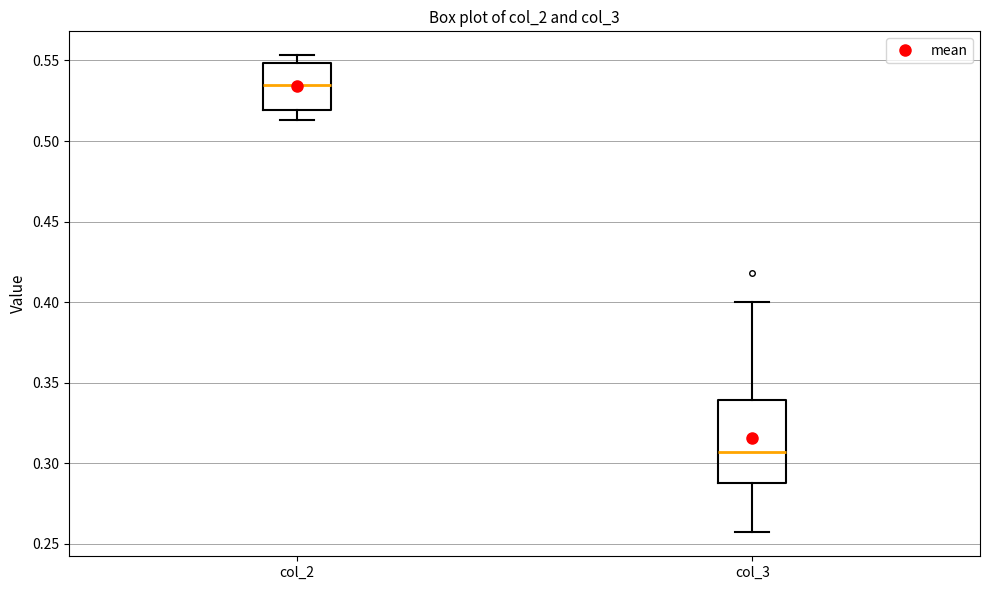

Reading left to right, read every box against the y-axis: the position of its median line, the range the box covers, and the ends of its whiskers. The values are not printed on the chart, so give them approximately, as read against the axis.

col_2: median 0.535, box 0.520 to 0.550, whiskers 0.515 to 0.555
col_3: median 0.305, box 0.290 to 0.340, whiskers 0.255 to 0.400